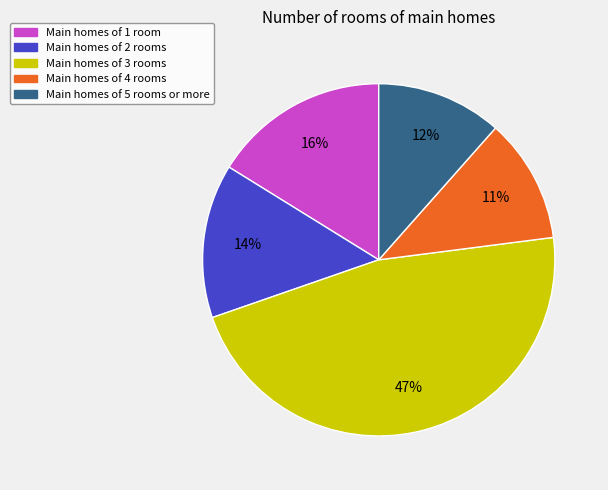

Is there a majority slice in this chart?

No